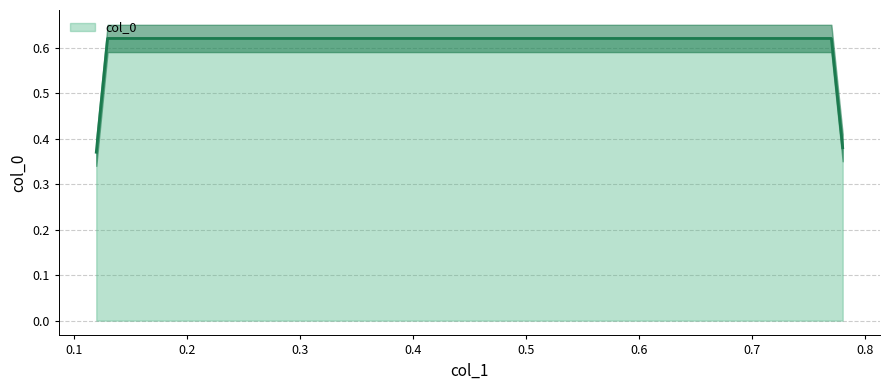

What is the change in value from 0.12 to 0.13?

+0.2